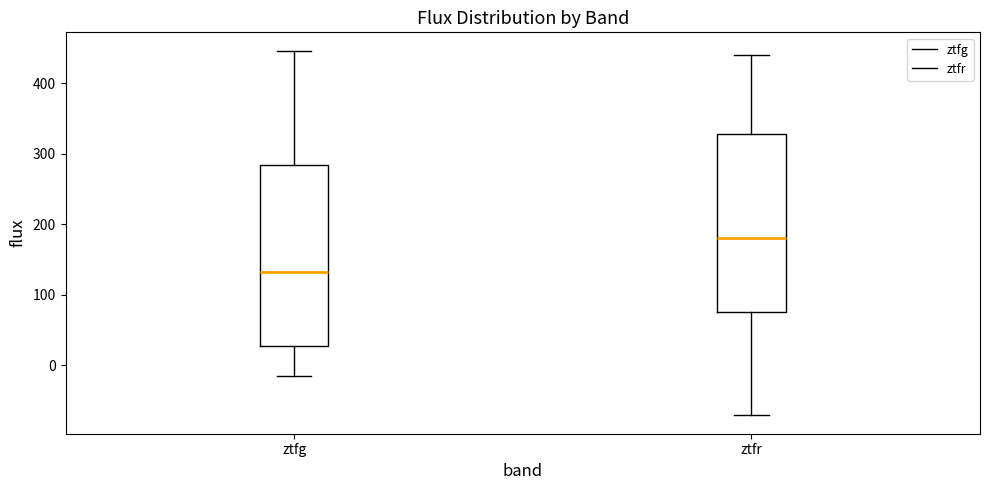

Which box's median line is the highest?

ztfr